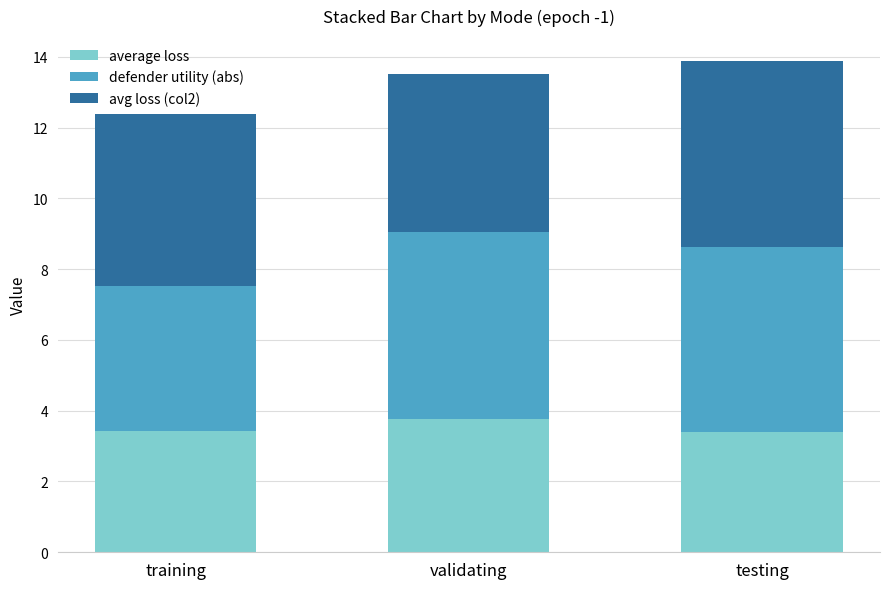

The average loss series shows 5.4 at testing. True or false?

False